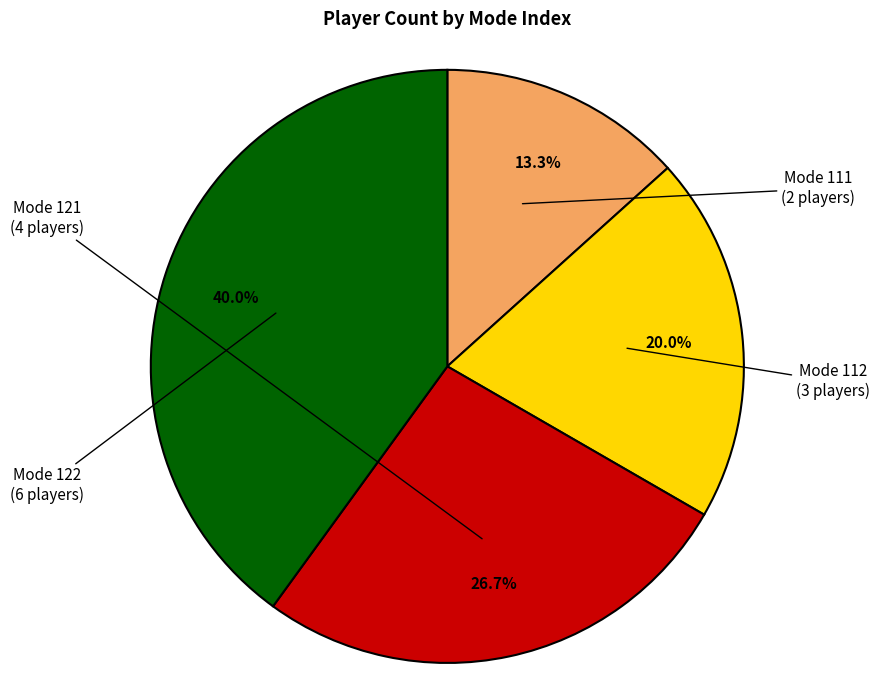

Is there any slice that represents more than half of the pie?

No